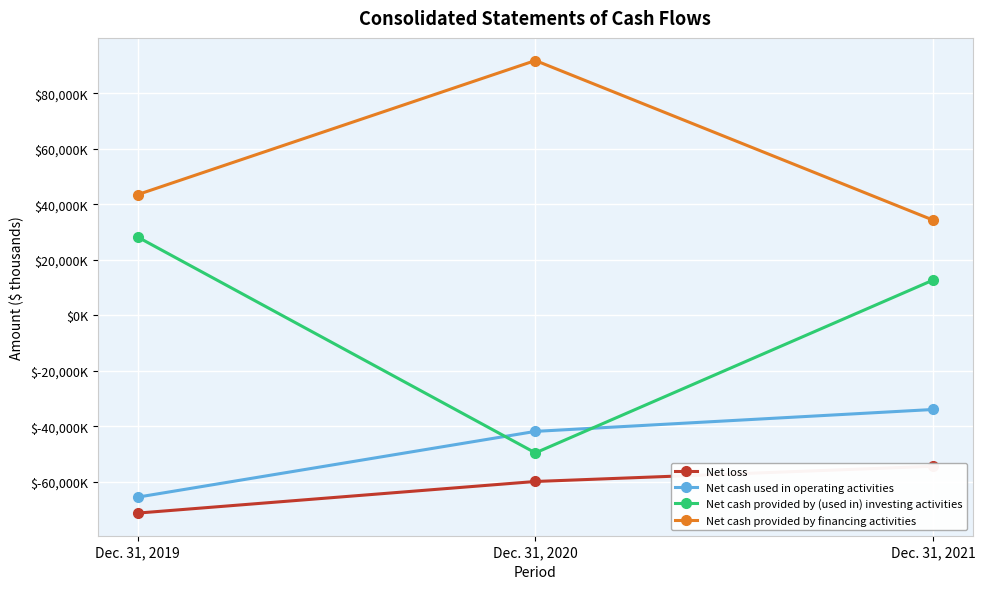

Is it true that Net cash provided by (used in) investing activities equals 40102 at Dec. 31, 2019?

False